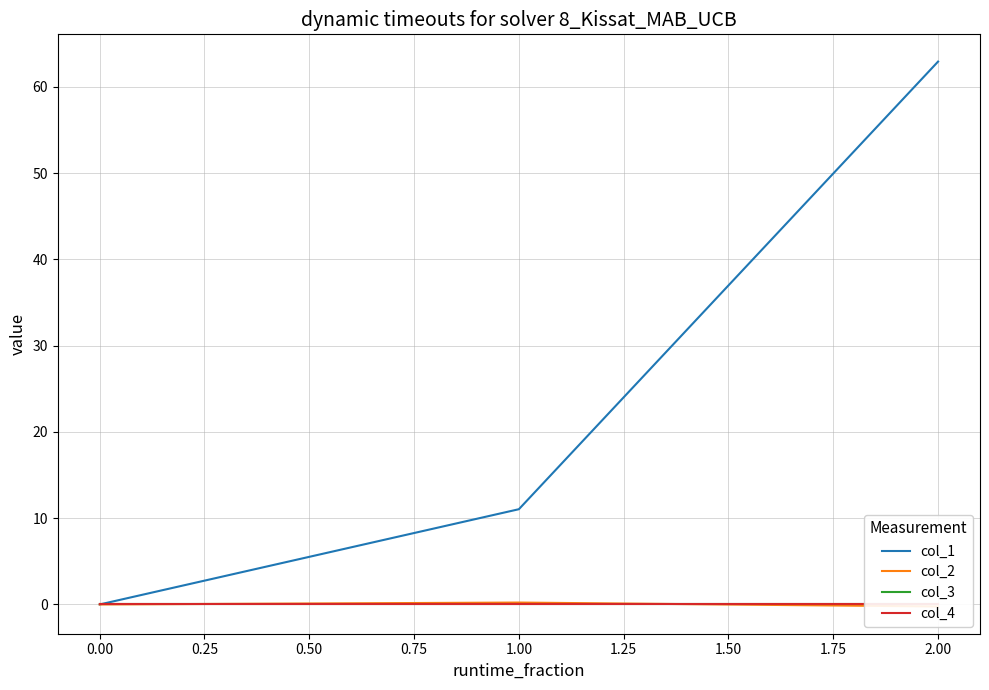

The col_1 series shows -39.6 at 0.00. True or false?

False